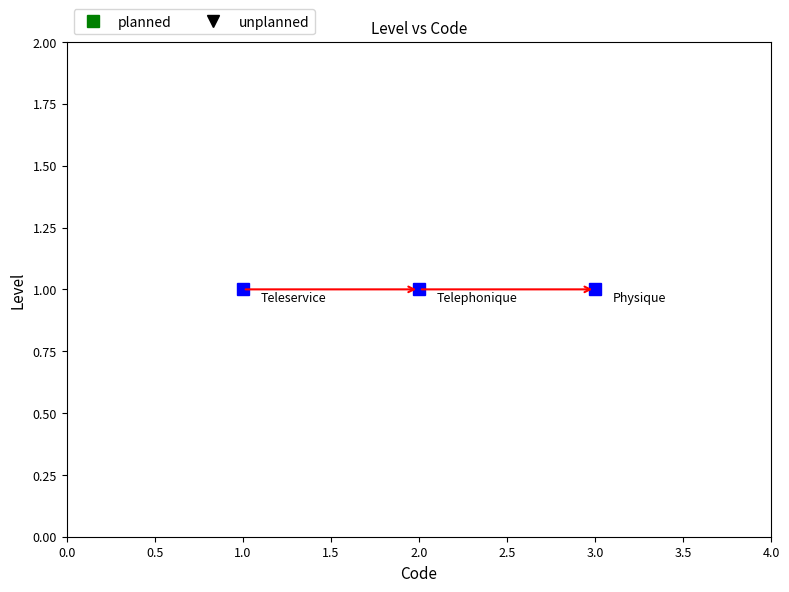

True or false: the data shows 1 at 1.

False